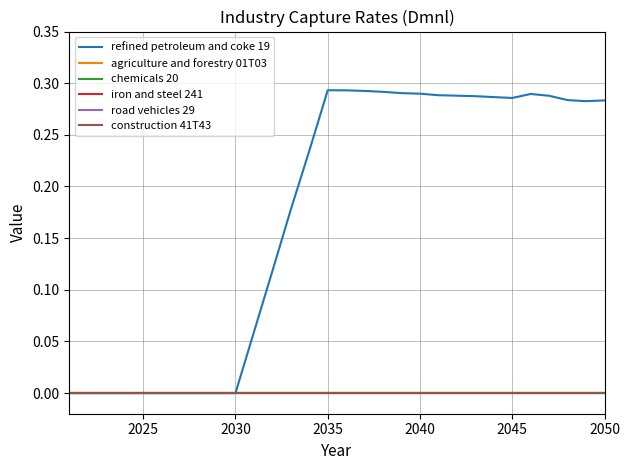

Is this an area chart (filled region under the line)?

No